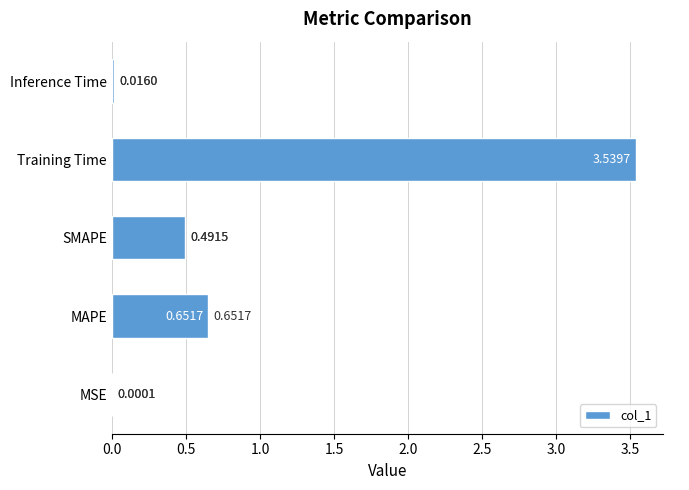

What is the sum of all values?

4.7